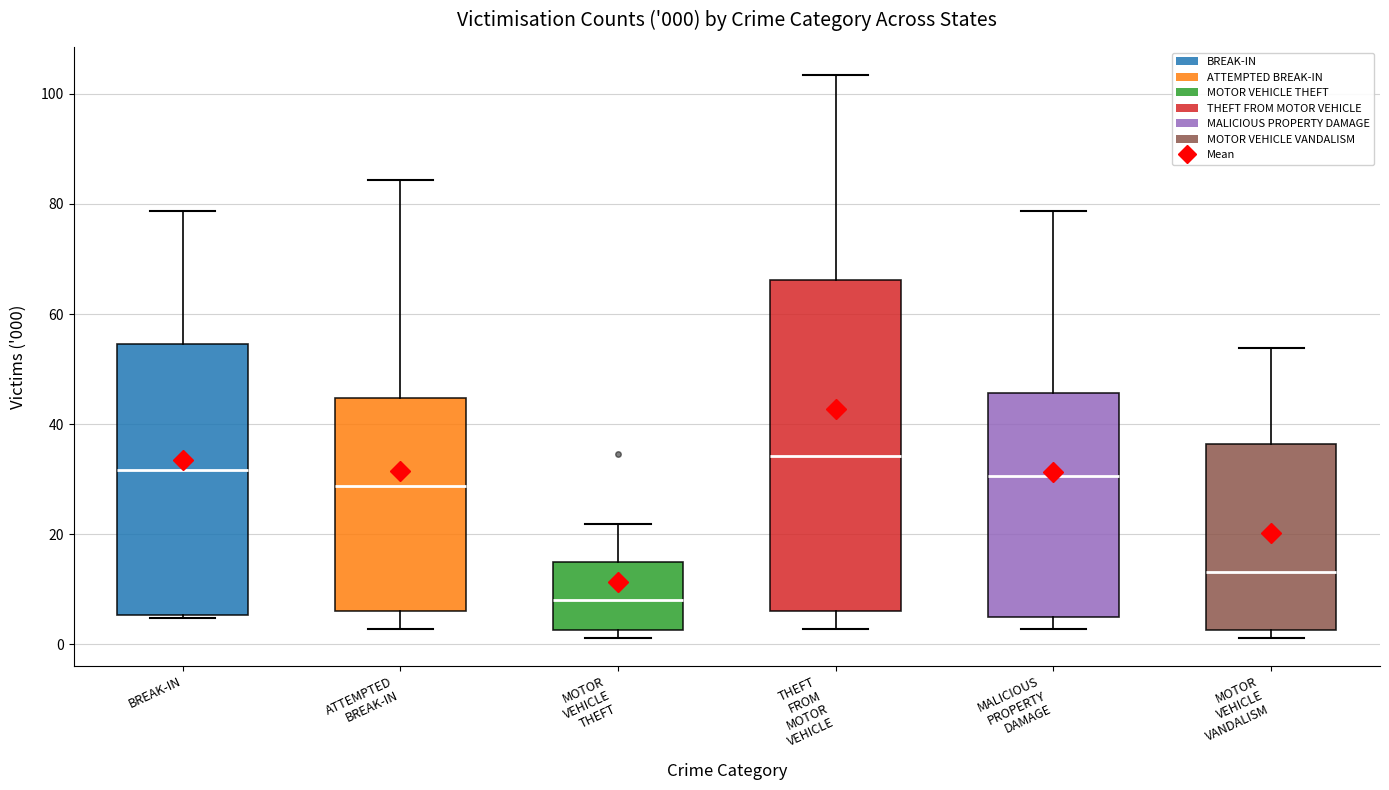

Which box is the tallest, from its lower edge to its upper edge?

THEFT FROM MOTOR VEHICLE